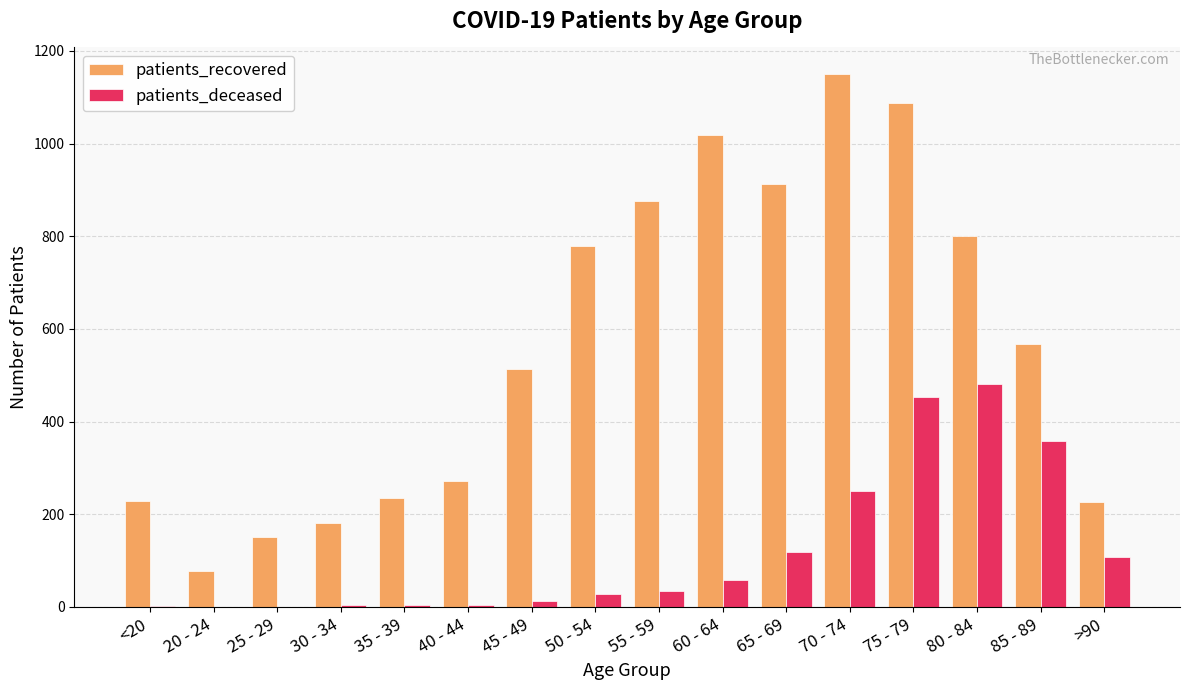

How many series are shown in this chart?

2